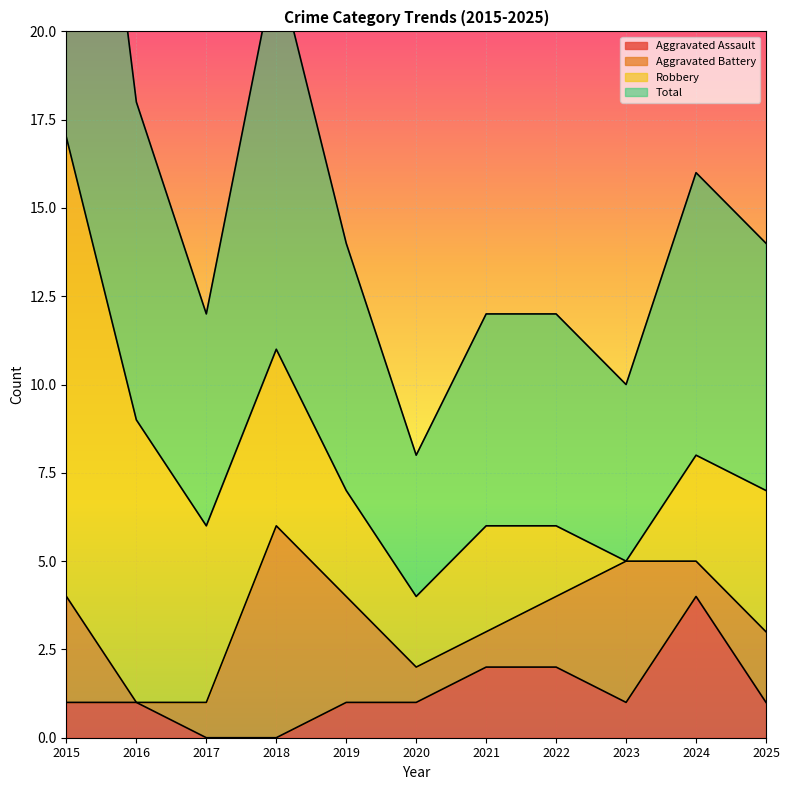

Which label corresponds to the smallest value in the chart?

2017